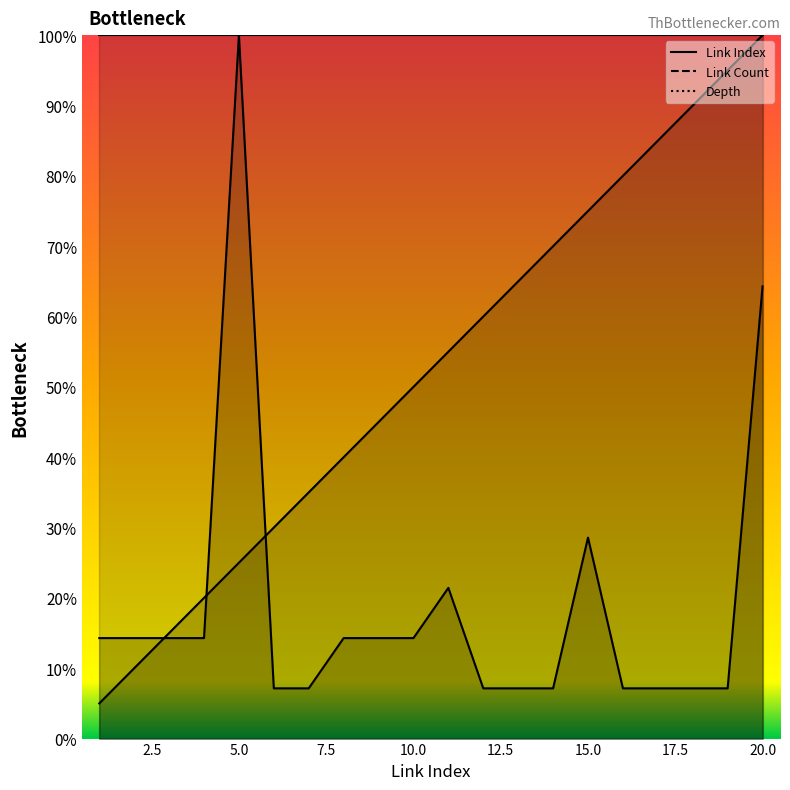

List the series in order of their peak value, highest first.

Link Index, Link Count